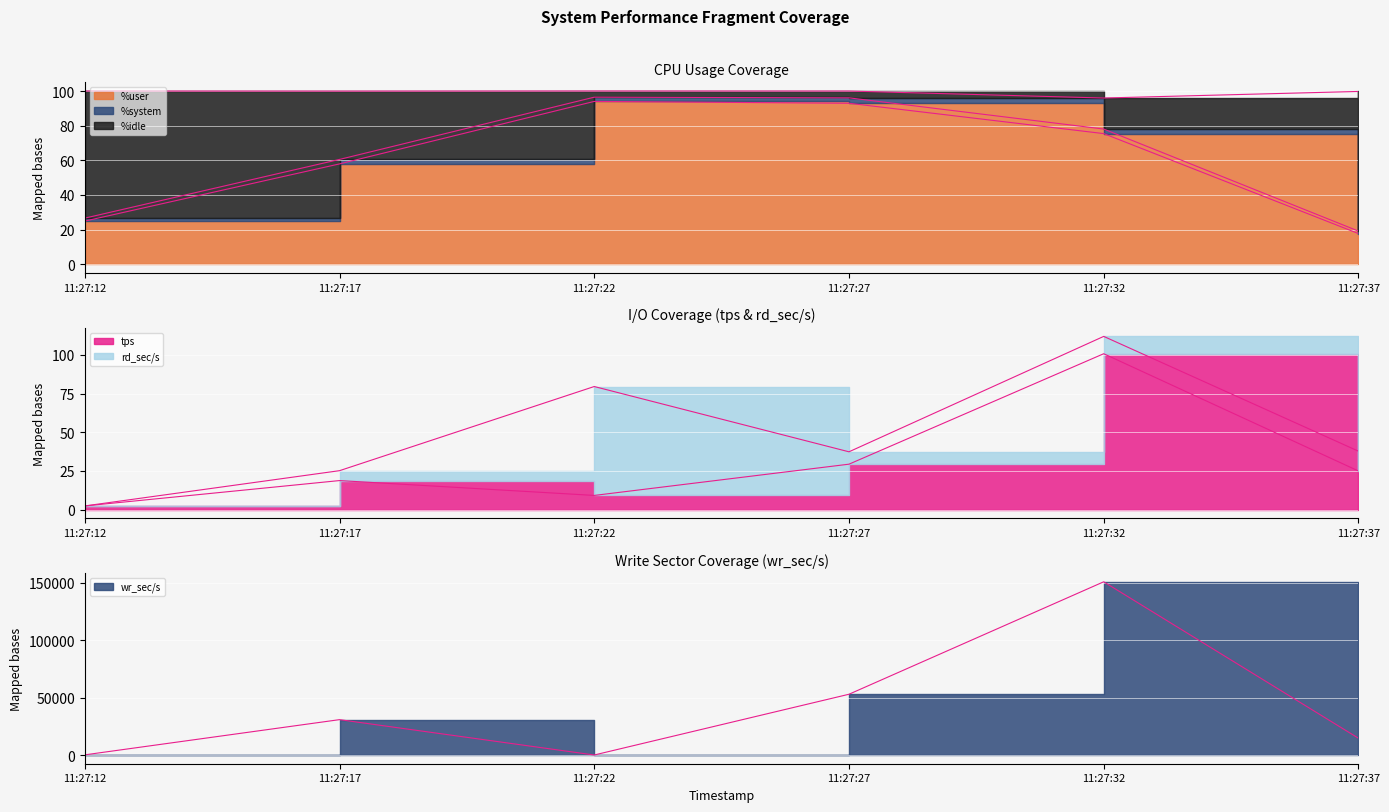

Is the value of %user at 11:27:12 greater than the value of tps at 11:27:22?

Yes